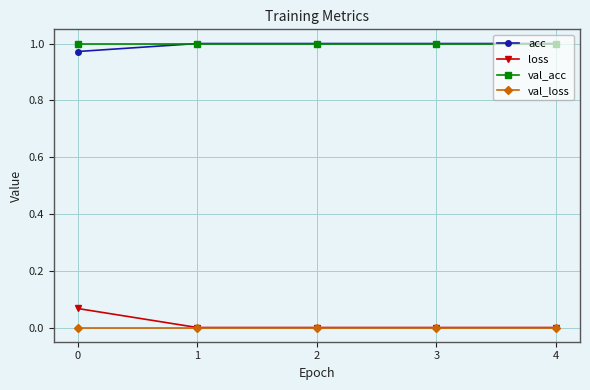

True or false: loss has more than 2 interior local peaks.

False